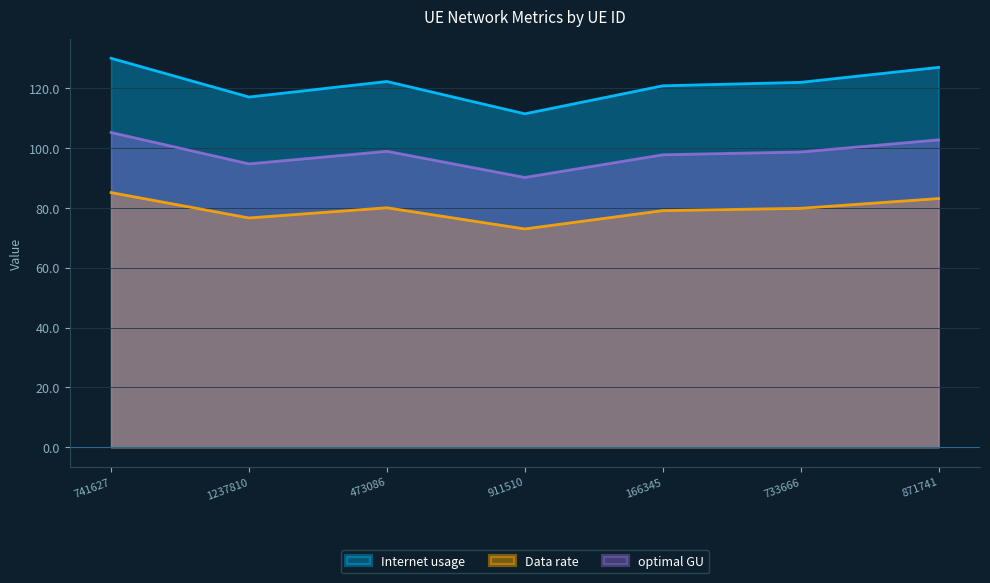

At which label does Internet usage first exceed 121?

741627